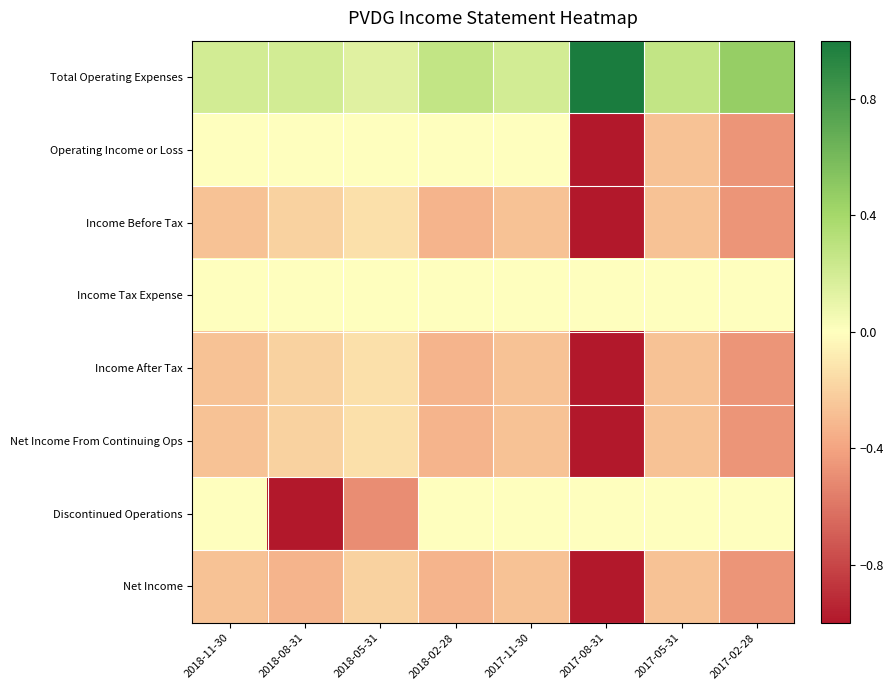

Reading right to left, what are all the values shown in this chart?

Total Operating Expenses: 2017-02-28=0.5	2017-05-31=0.3	2017-08-31=1.0	2017-11-30=0.2	2018-02-28=0.3	2018-05-31=0.1	2018-08-31=0.2	2018-11-30=0.2
Operating Income or Loss: 2017-02-28=-0.5	2017-05-31=-0.3	2017-08-31=-1.0	2017-11-30=0.0	2018-02-28=0.0	2018-05-31=0.0	2018-08-31=0.0	2018-11-30=0.0
Income Before Tax: 2017-02-28=-0.5	2017-05-31=-0.3	2017-08-31=-1.0	2017-11-30=-0.3	2018-02-28=-0.3	2018-05-31=-0.1	2018-08-31=-0.2	2018-11-30=-0.3
Income Tax Expense: 2017-02-28=0.0	2017-05-31=0.0	2017-08-31=0.0	2017-11-30=0.0	2018-02-28=0.0	2018-05-31=0.0	2018-08-31=0.0	2018-11-30=0.0
Income After Tax: 2017-02-28=-0.5	2017-05-31=-0.3	2017-08-31=-1.0	2017-11-30=-0.3	2018-02-28=-0.3	2018-05-31=-0.1	2018-08-31=-0.2	2018-11-30=-0.3
Net Income From Continuing Ops: 2017-02-28=-0.5	2017-05-31=-0.3	2017-08-31=-1.0	2017-11-30=-0.3	2018-02-28=-0.3	2018-05-31=-0.1	2018-08-31=-0.2	2018-11-30=-0.3
Discontinued Operations: 2017-02-28=0.0	2017-05-31=0.0	2017-08-31=0.0	2017-11-30=0.0	2018-02-28=0.0	2018-05-31=-0.5	2018-08-31=-1.0	2018-11-30=0.0
Net Income: 2017-02-28=-0.5	2017-05-31=-0.3	2017-08-31=-1.0	2017-11-30=-0.3	2018-02-28=-0.3	2018-05-31=-0.2	2018-08-31=-0.3	2018-11-30=-0.3